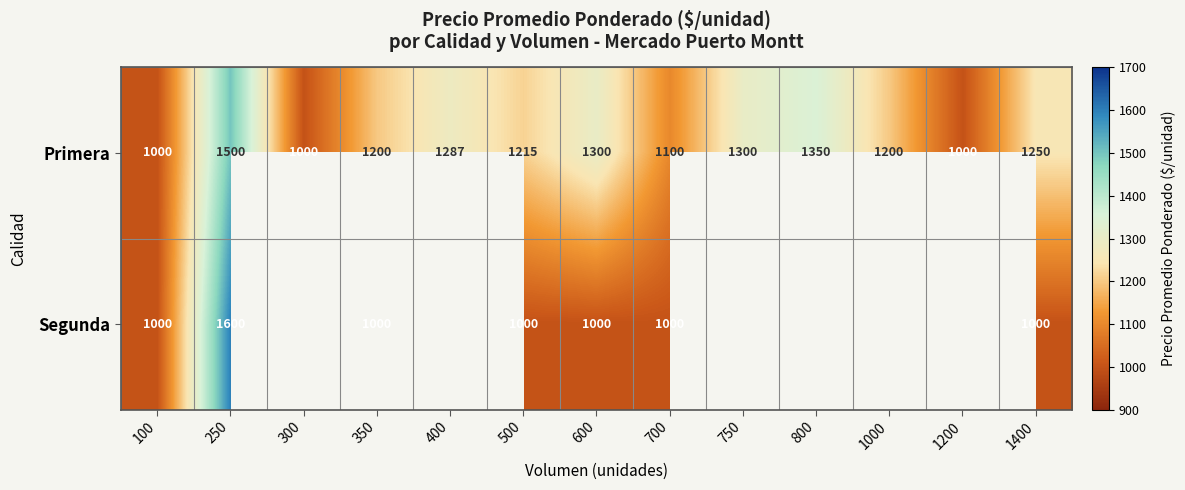

At 350, list the series in order from smallest to largest.

Segunda, Primera